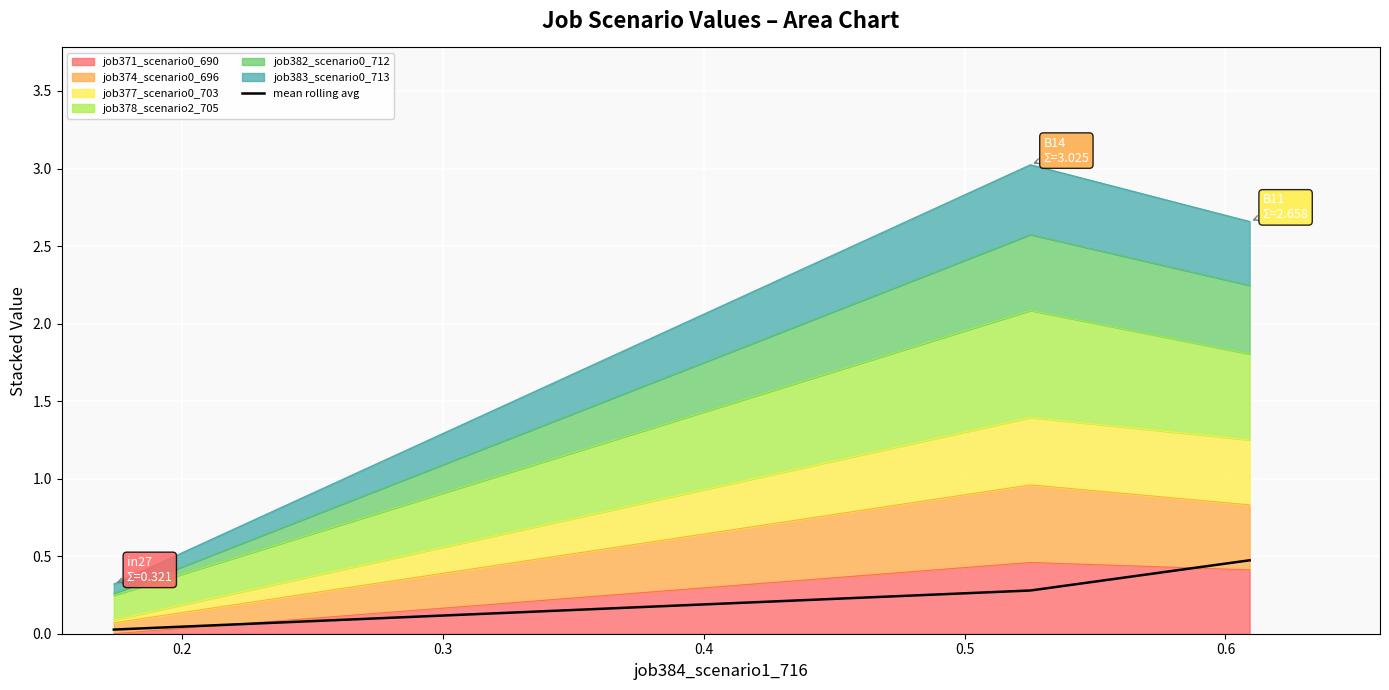

True or false: the data shows 0.5 at 0.2.

False